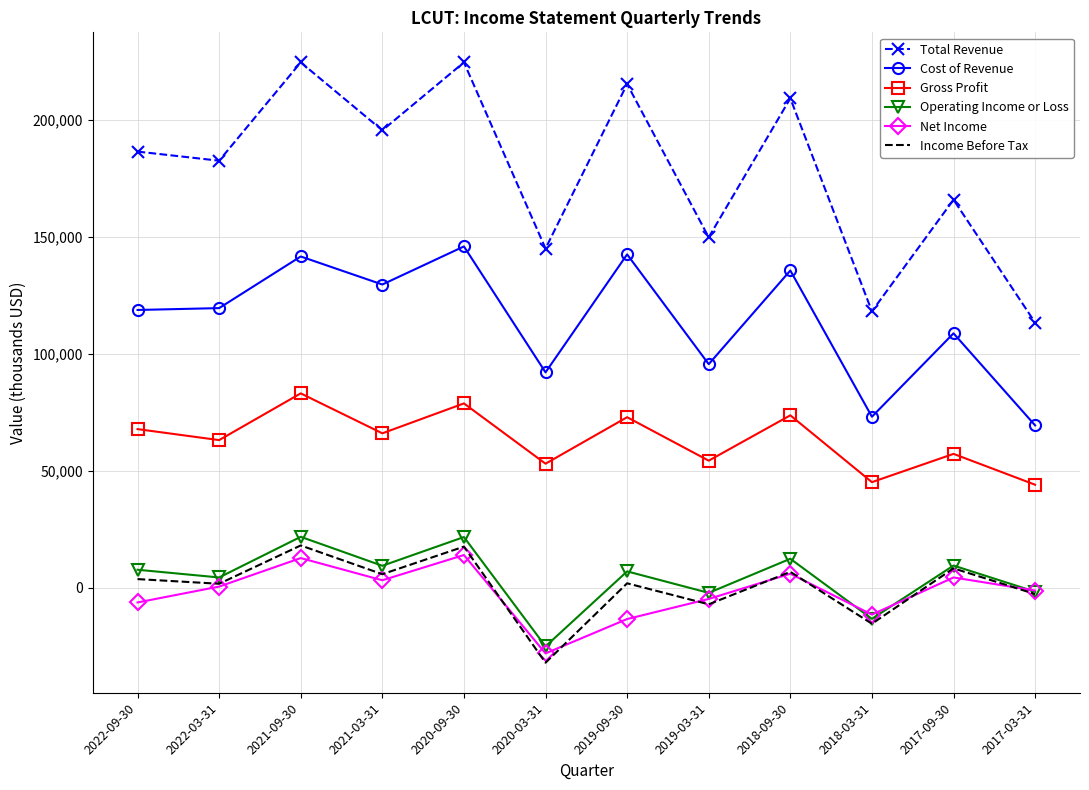

Which series has the largest total across all categories?

Total Revenue